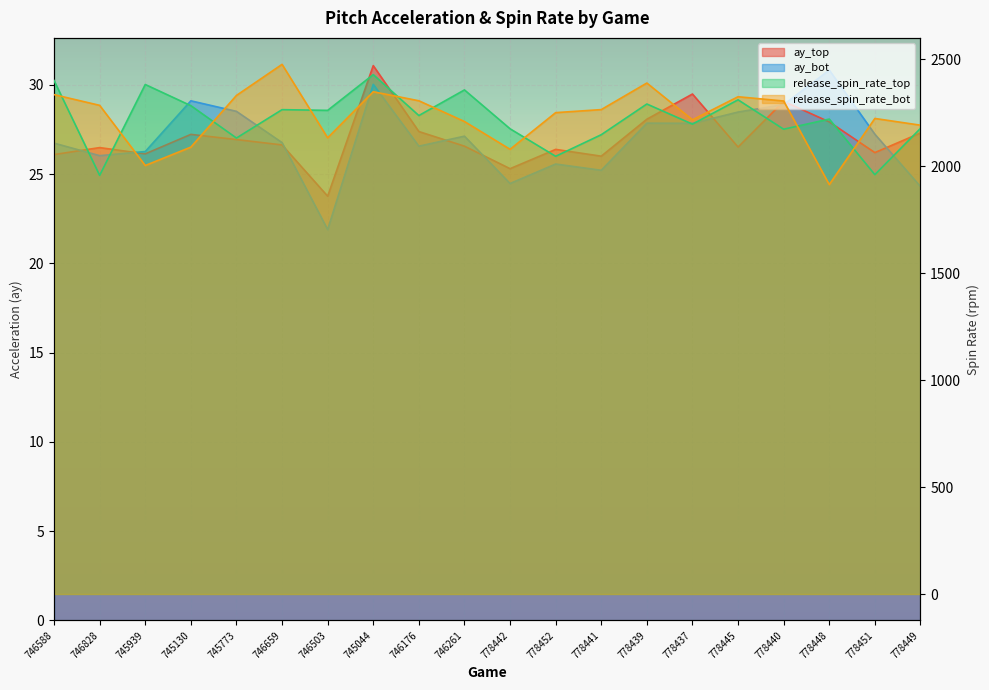

At which category does the chart reach its peak across all series?

746659